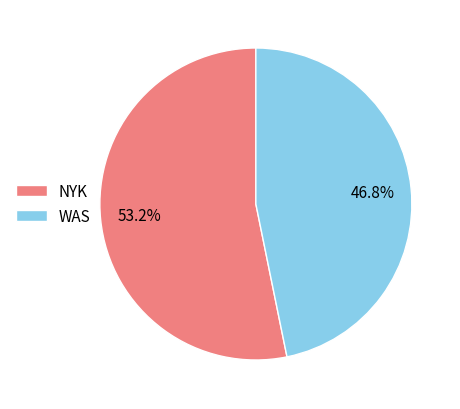

To the nearest percent, what is the average slice percentage?

50%